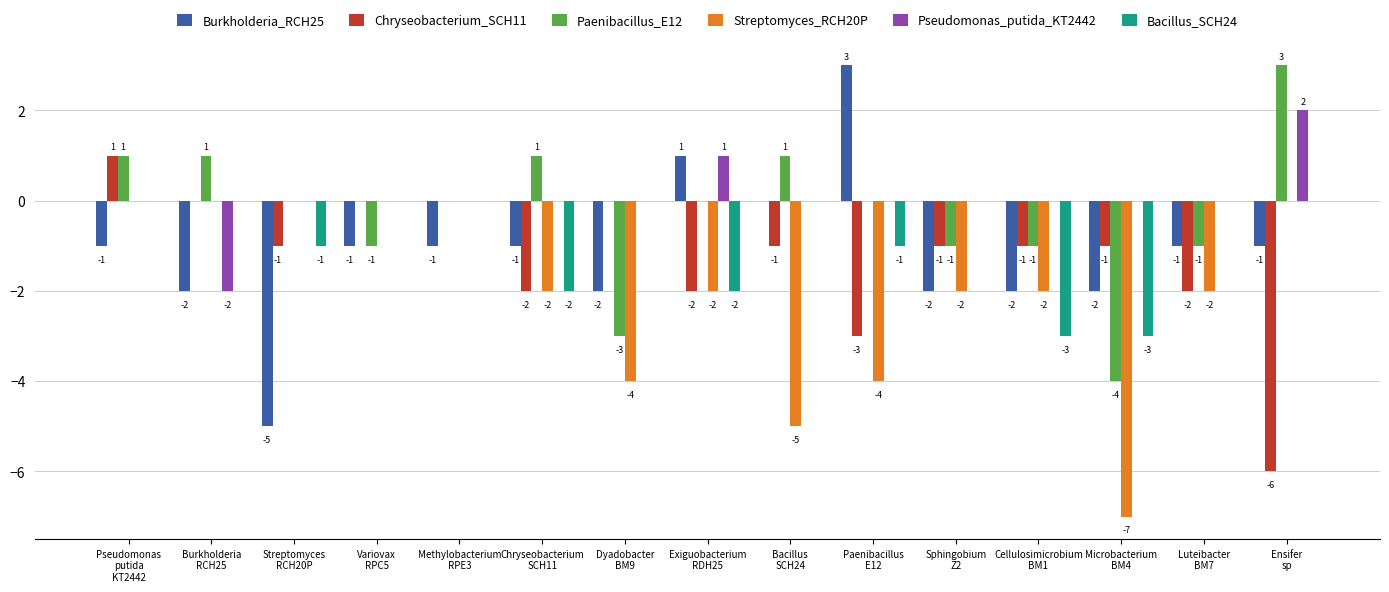

How many Burkholderia_RCH25 values are between -2 and -1?

11